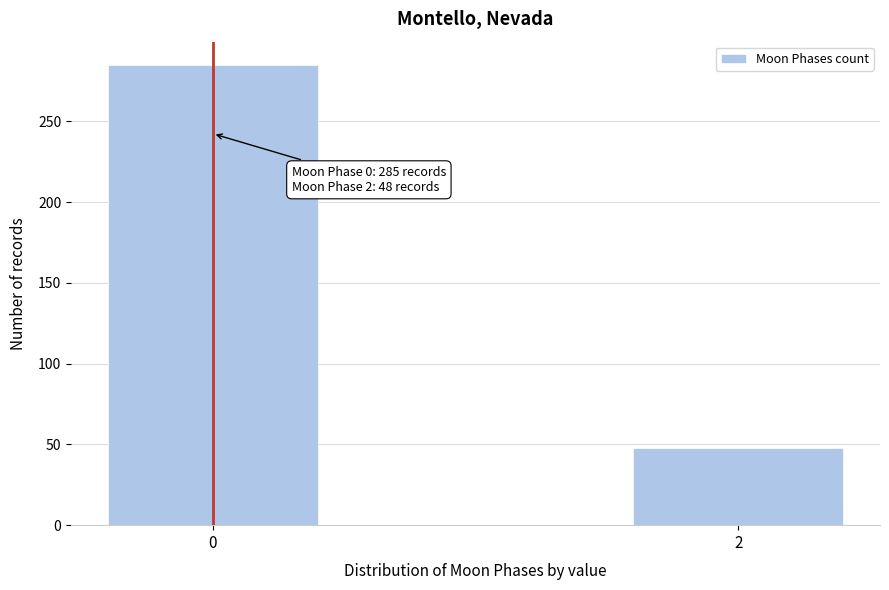

Reading left to right, what are all the values shown in this chart?

285	48